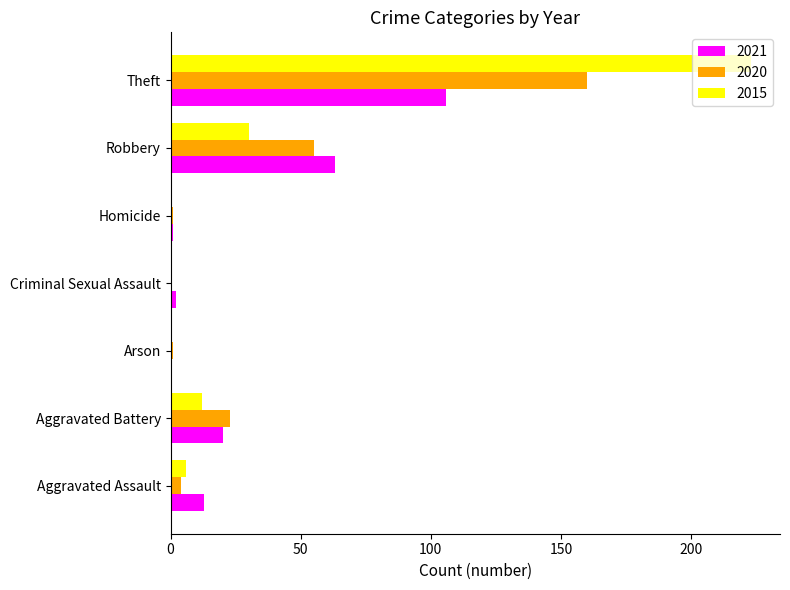

The value of 2021 at Aggravated Battery is 35. True or false?

False